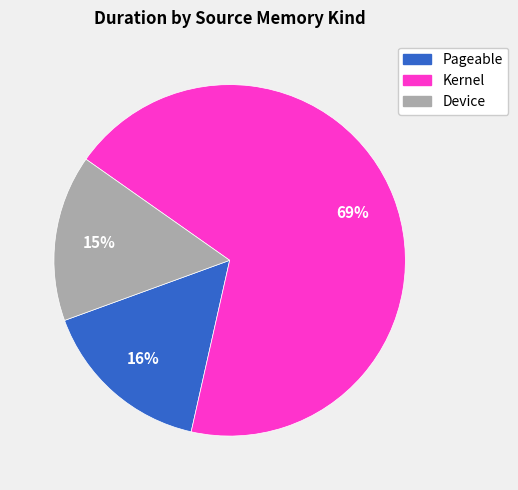

Does any single category account for the majority?

Yes